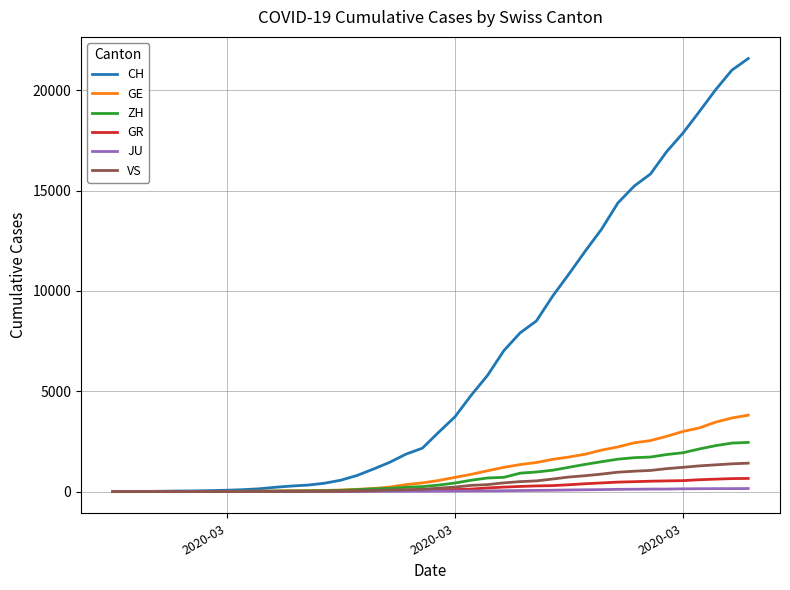

Which series has the widest spread of values?

CH